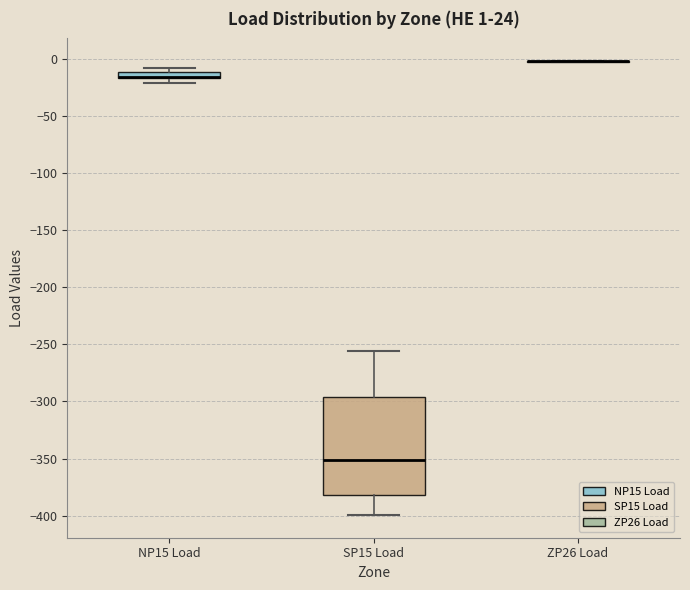

Comparing the boxes themselves (not the whiskers), which one is the tallest?

SP15 Load